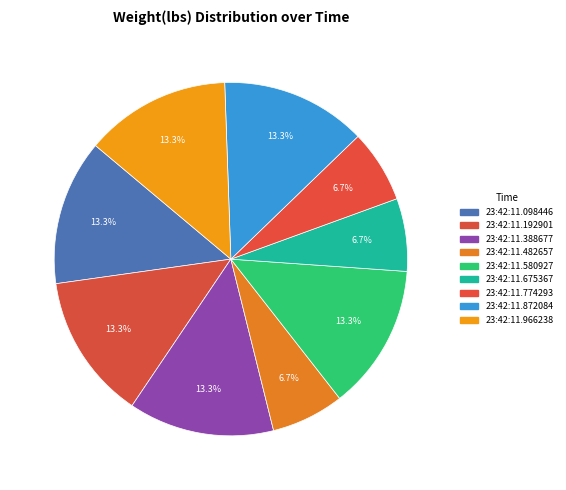

How many slices are in this pie chart?

9